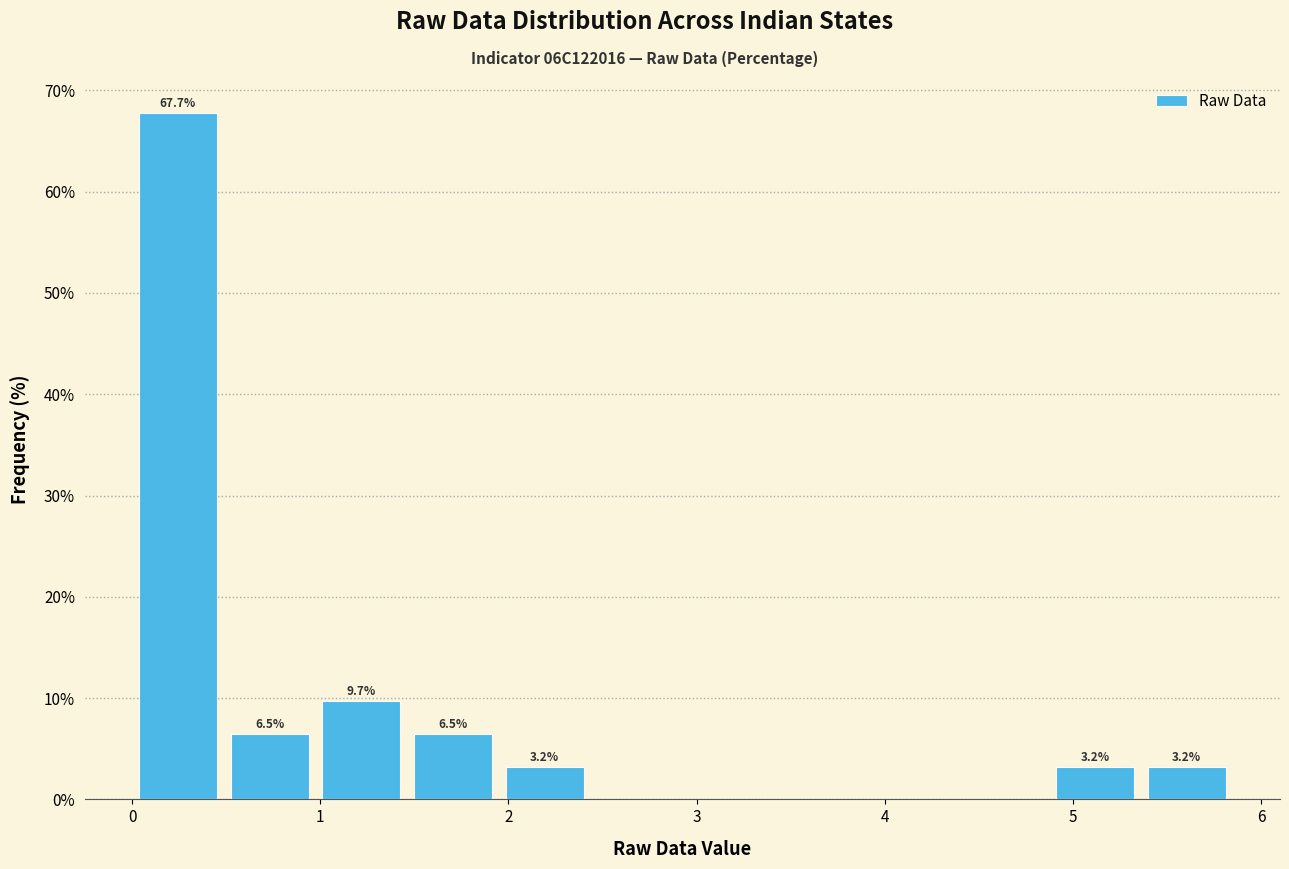

Over which range of the x-axis is the bar tallest?

0.0 to 0.5